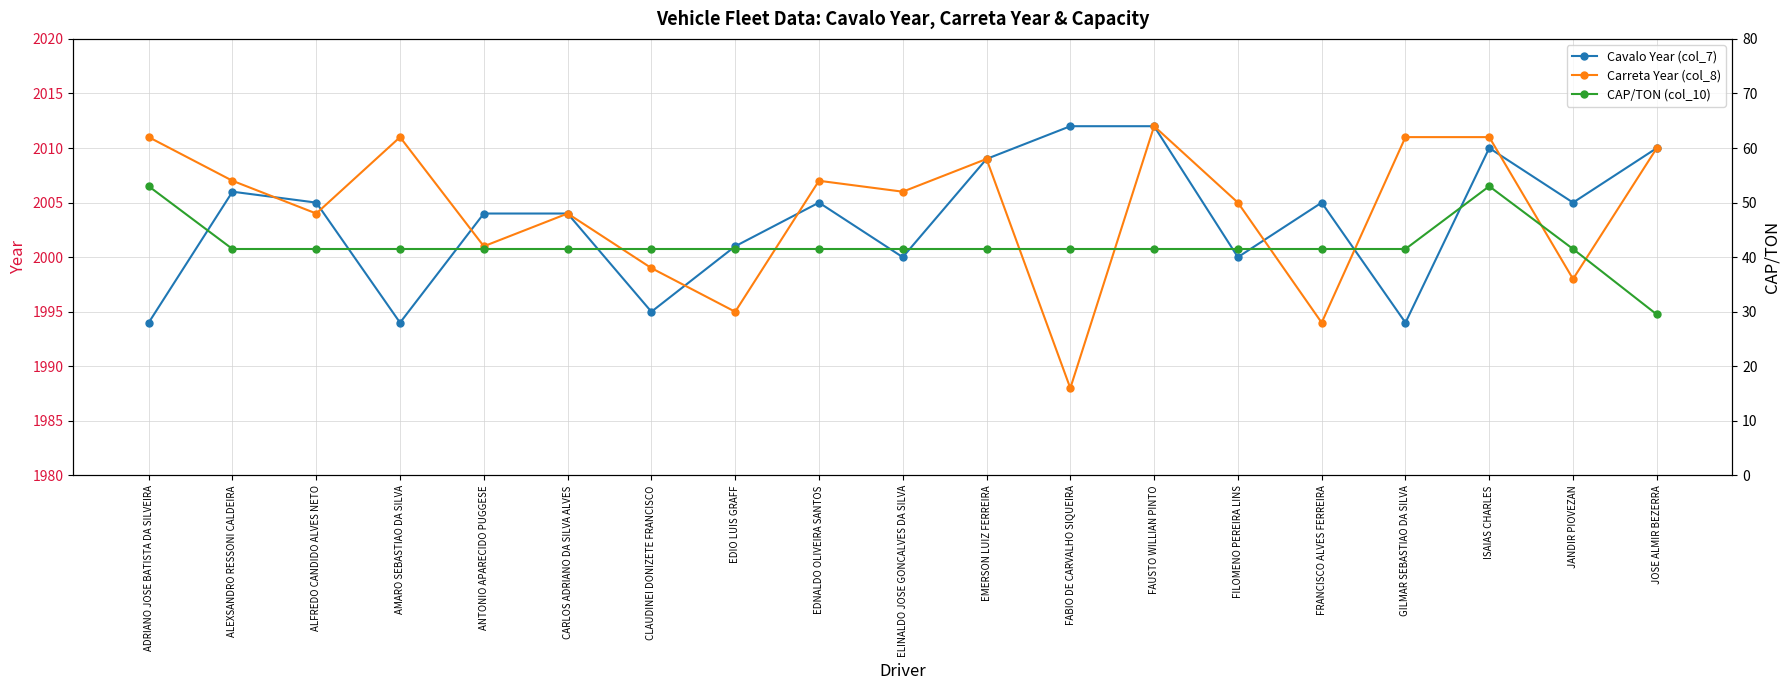

Rank the categories by Cavalo Year (col_7) value from highest to lowest.

FABIO DE CARVALHO SIQUEIRA, FAUSTO WILLIAN PINTO, ISAIAS CHARLES, JOSE ALMIR BEZERRA, EMERSON LUIZ FERREIRA, ALEXSANDRO RESSONI CALDEIRA, ALFREDO CANDIDO ALVES NETO, EDNALDO OLIVEIRA SANTOS, FRANCISCO ALVES FERREIRA, JANDIR PIOVEZAN, ANTONIO APARECIDO PUGGESE, CARLOS ADRIANO DA SILVA ALVES, EDIO LUIS GRAFF, ELINALDO JOSE GONCALVES DA SILVA, FILOMENO PEREIRA LINS, CLAUDINEI DONIZETE FRANCISCO, ADRIANO JOSE BATISTA DA SILVEIRA, AMARO SEBASTIAO DA SILVA, GILMAR SEBASTIAO DA SILVA